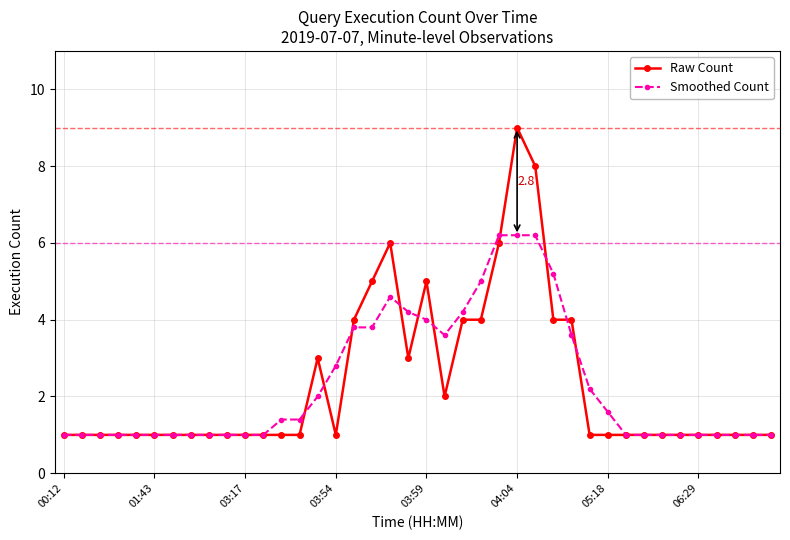

What is the greatest value displayed?

9.0